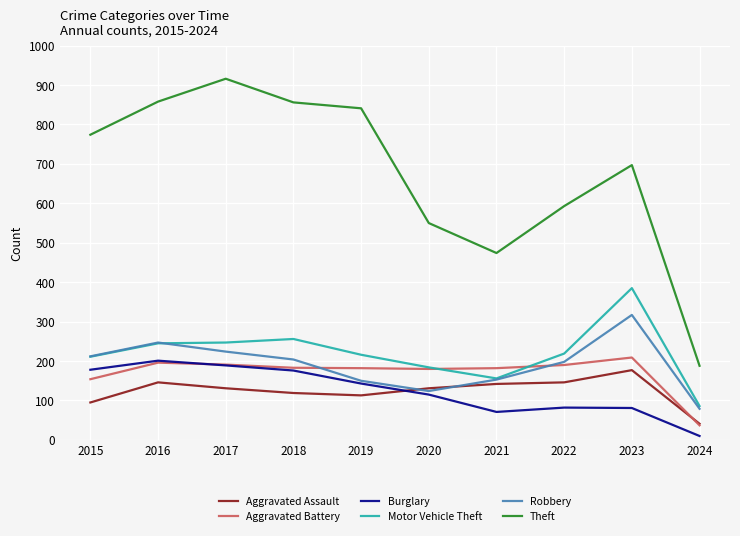

Is it true that Robbery equals 61 at 2017?

False